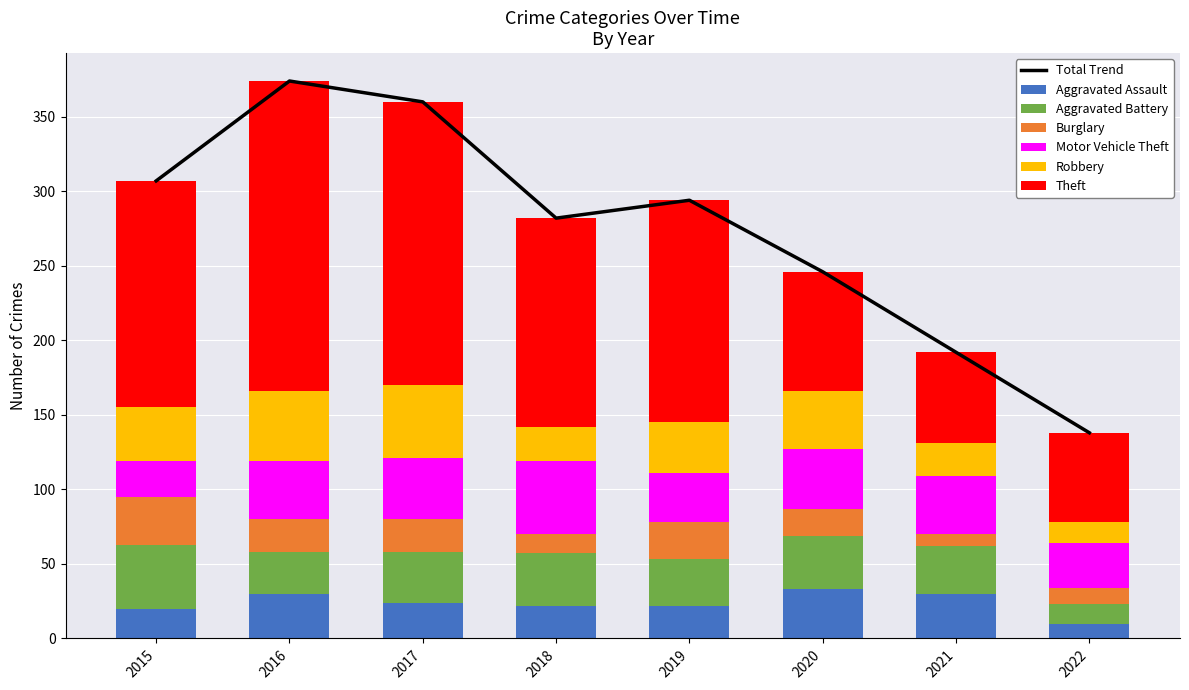

List the labels in order of Burglary value, smallest first.

2021, 2022, 2018, 2020, 2016, 2017, 2019, 2015